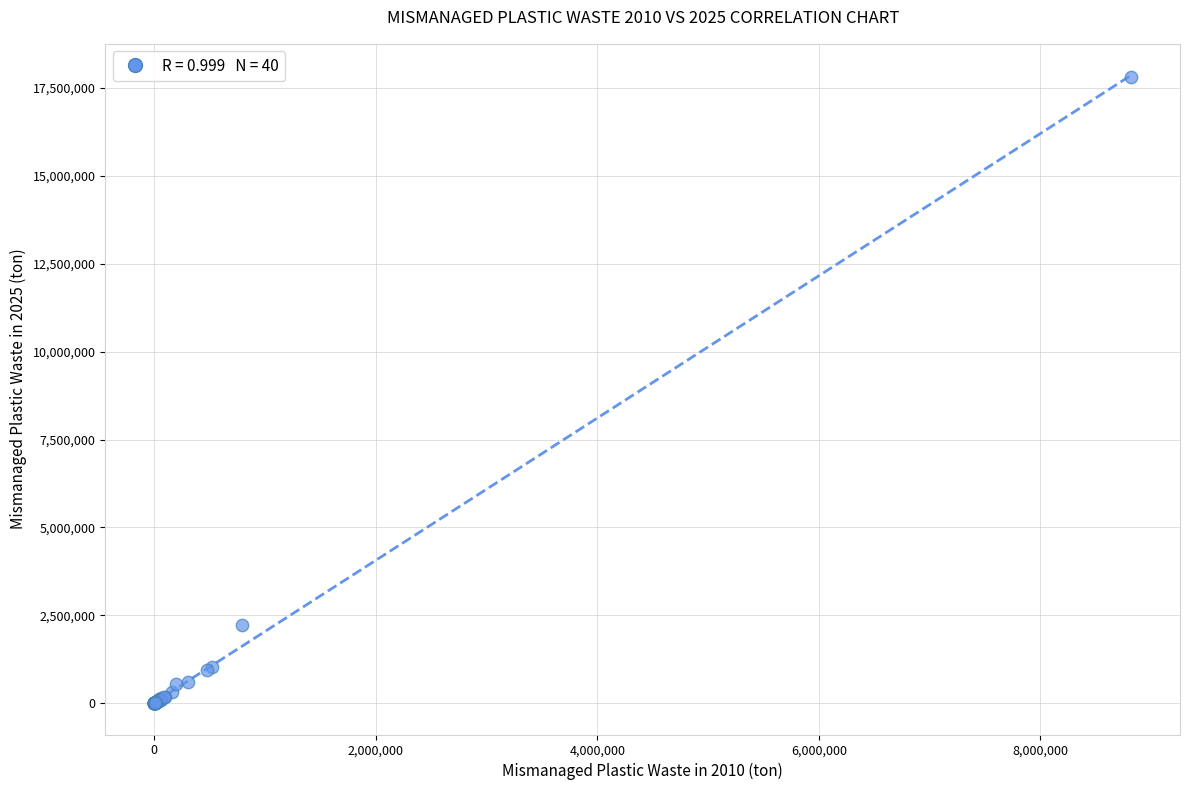

What Y value in the scatter plot is closest to 8907389?

2210229.9